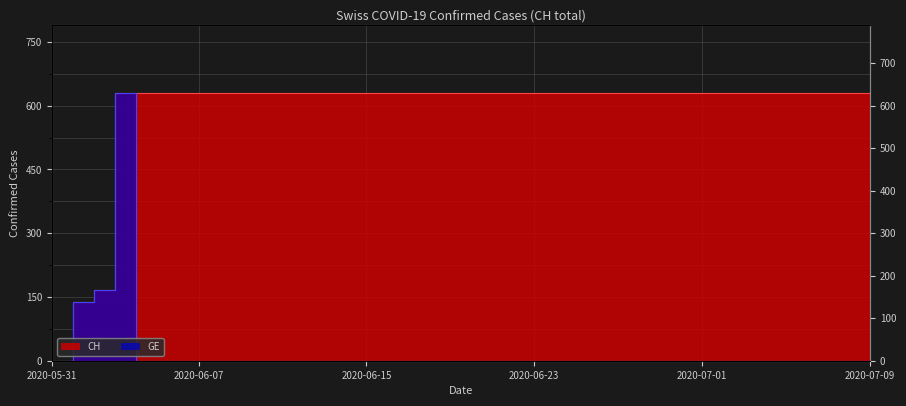

True or false: GE has more than 2 interior local peaks.

False